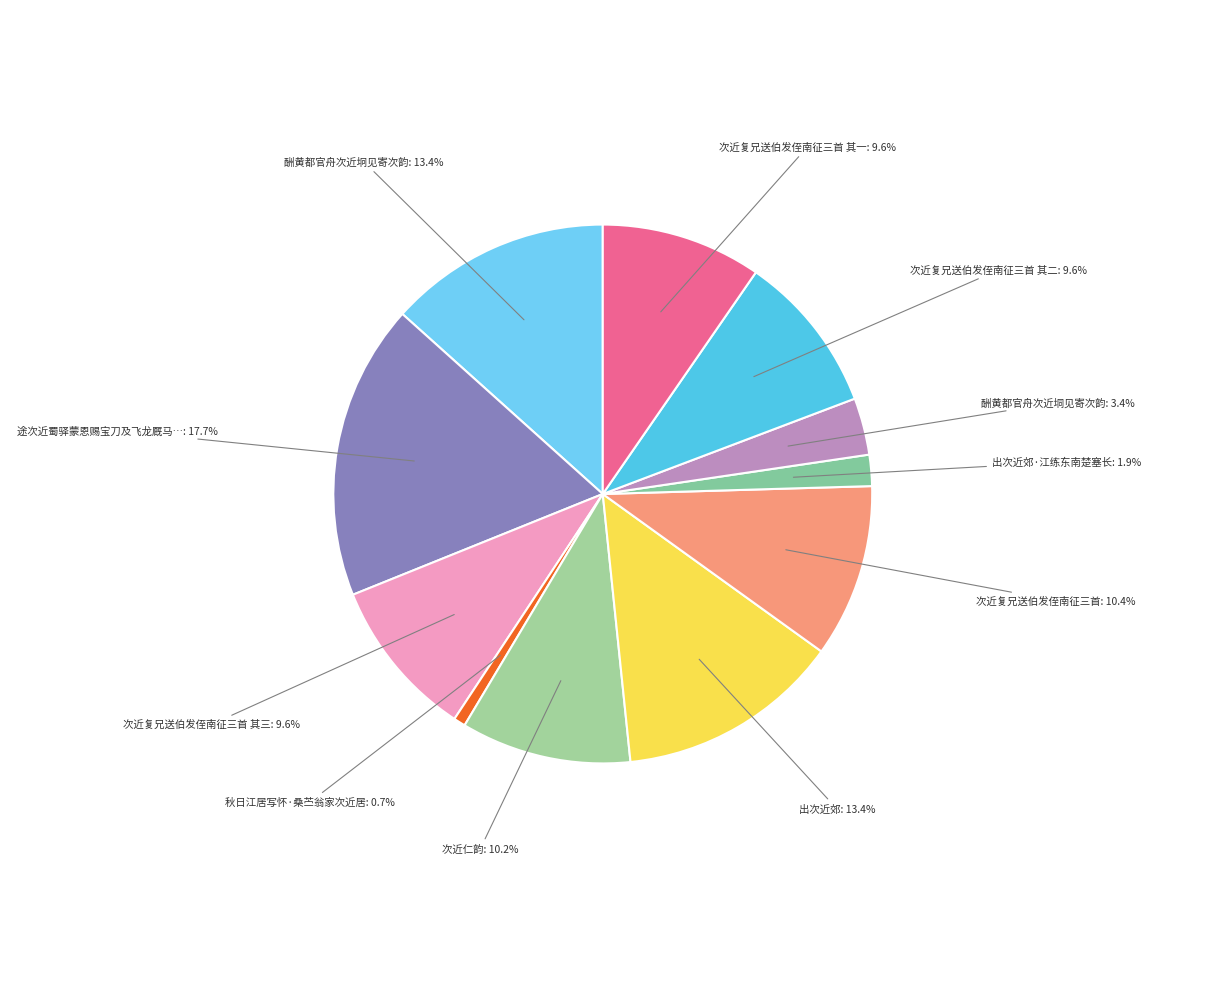

How many segments does this pie chart have?

11